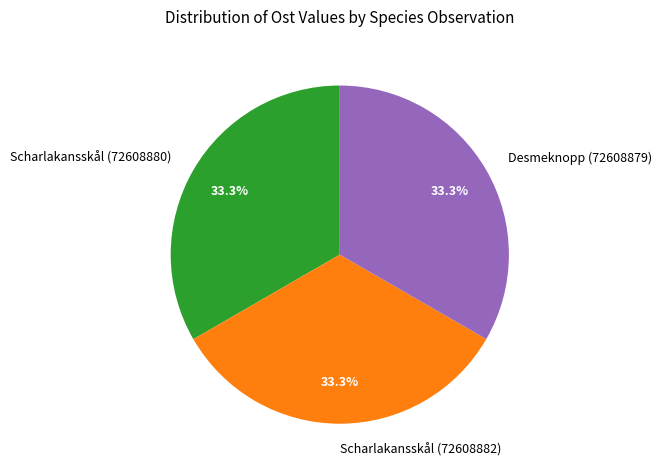

Approximately how many times larger is the value at Scharlakansskål (72608880) compared to Desmeknopp (72608879)?

1.0